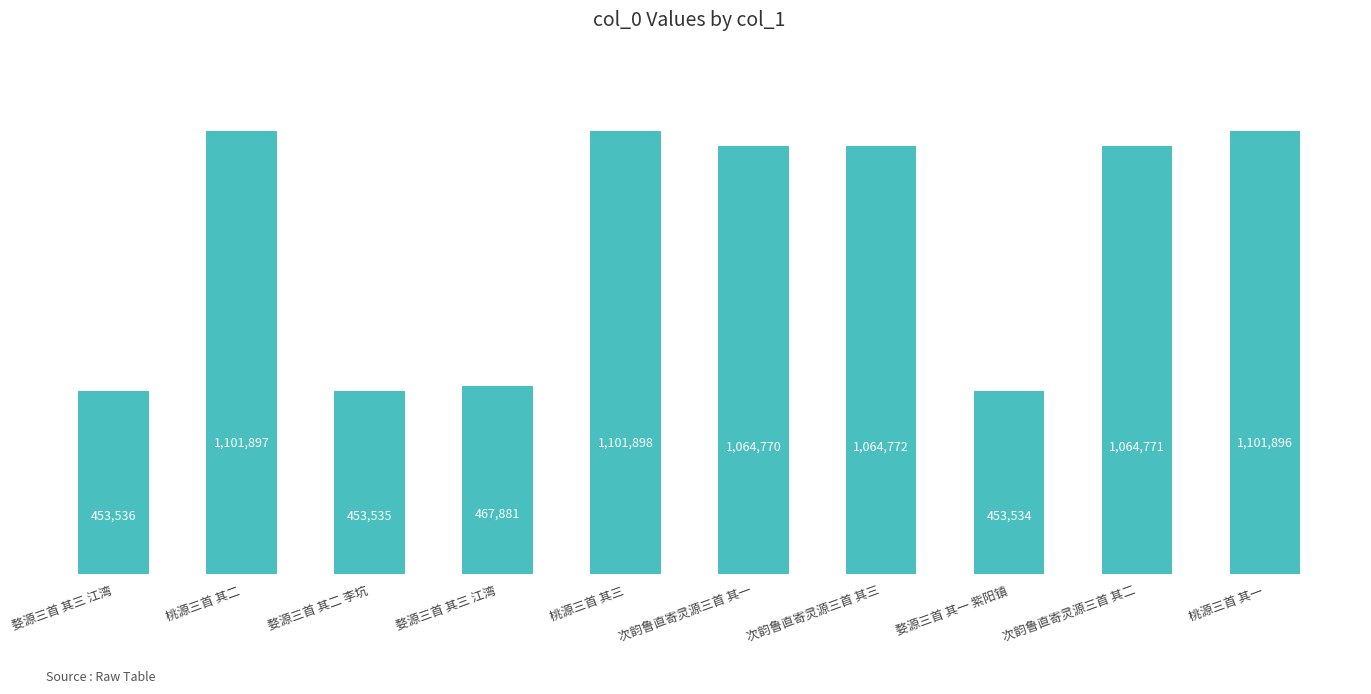

Where does the data first go above 1064771?

桃源三首 其二